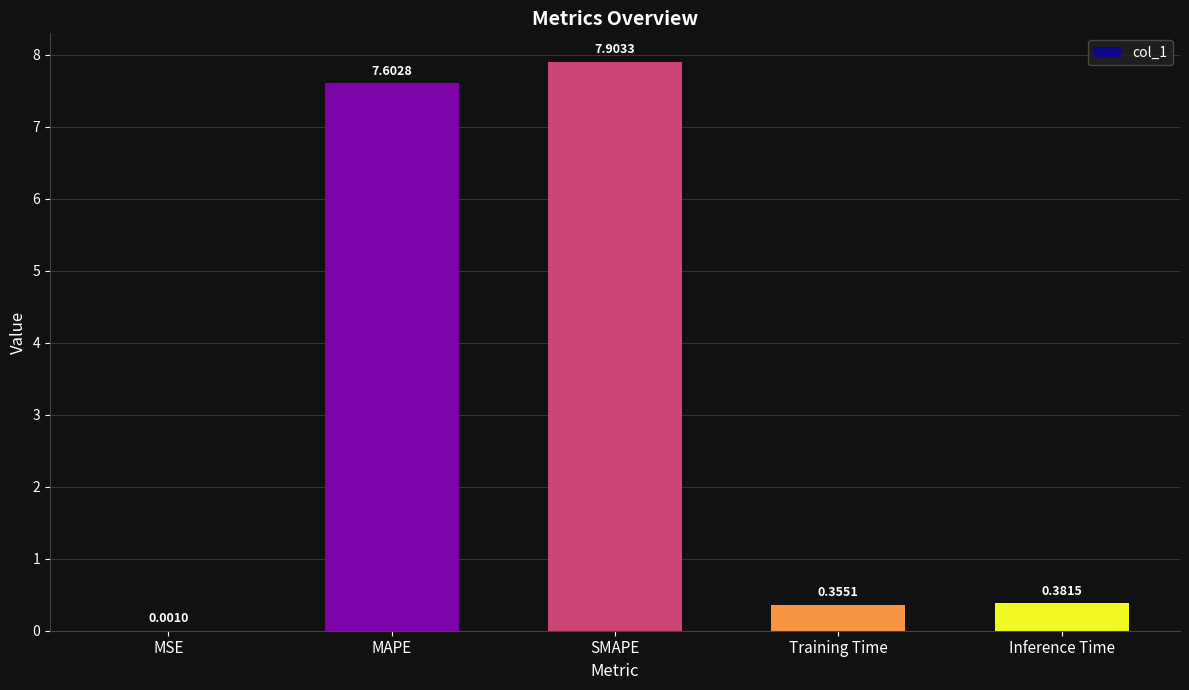

What is the sum of all values?

16.2